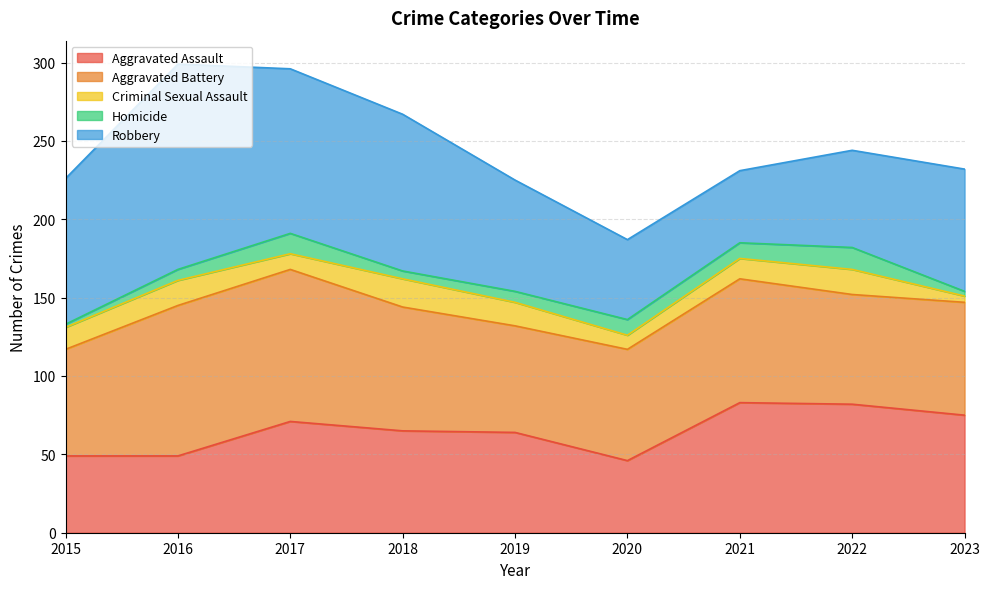

At which category does Aggravated Battery reach its first local peak?

2017